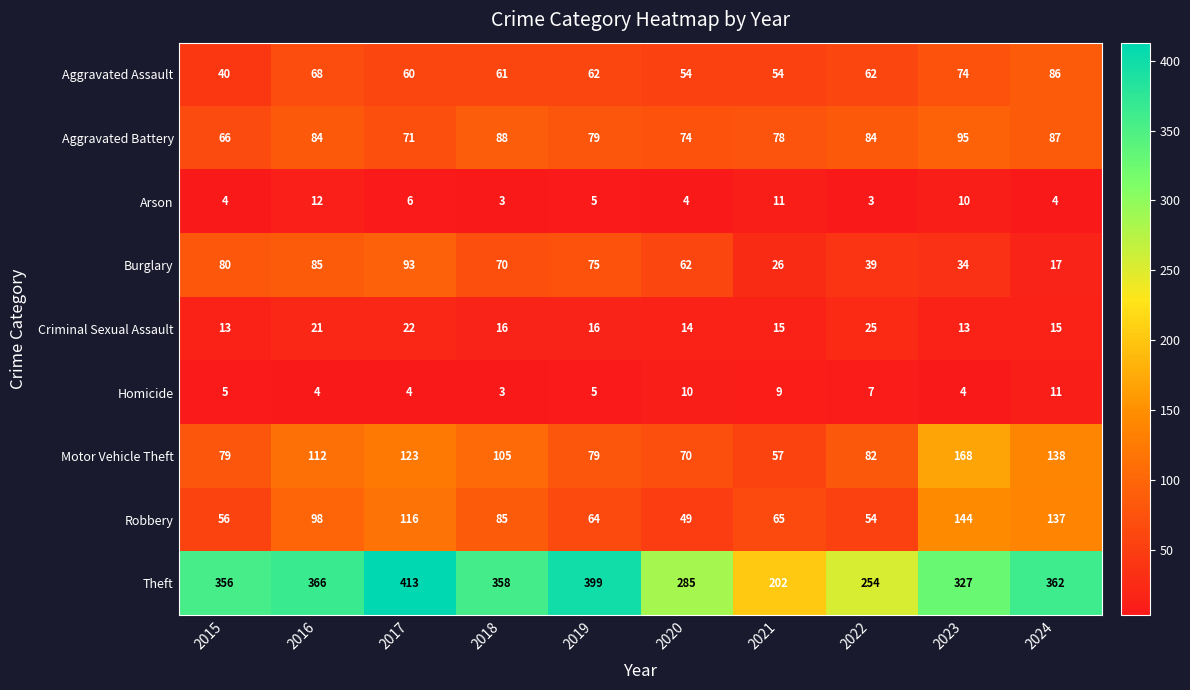

What is the difference between the second highest and minimum values in the Robbery series?

88